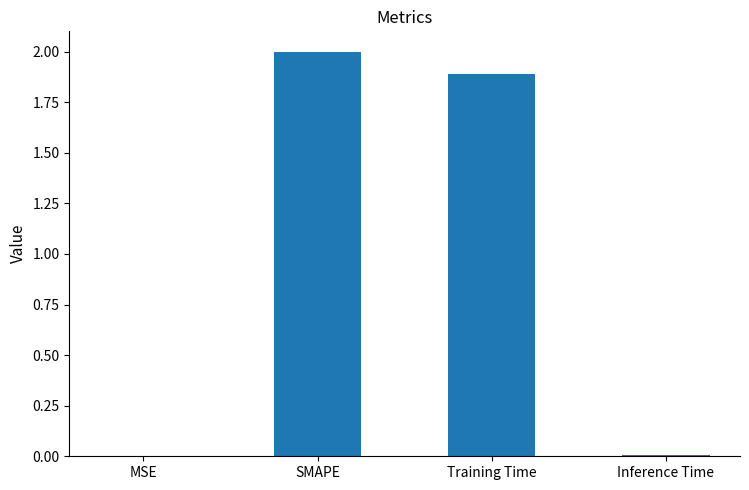

What is the sum of all values?

3.9